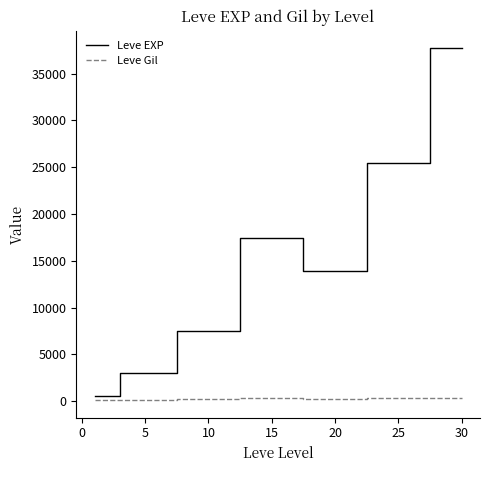

Rank the series by their average value, from highest to lowest.

Leve EXP, Leve Gil